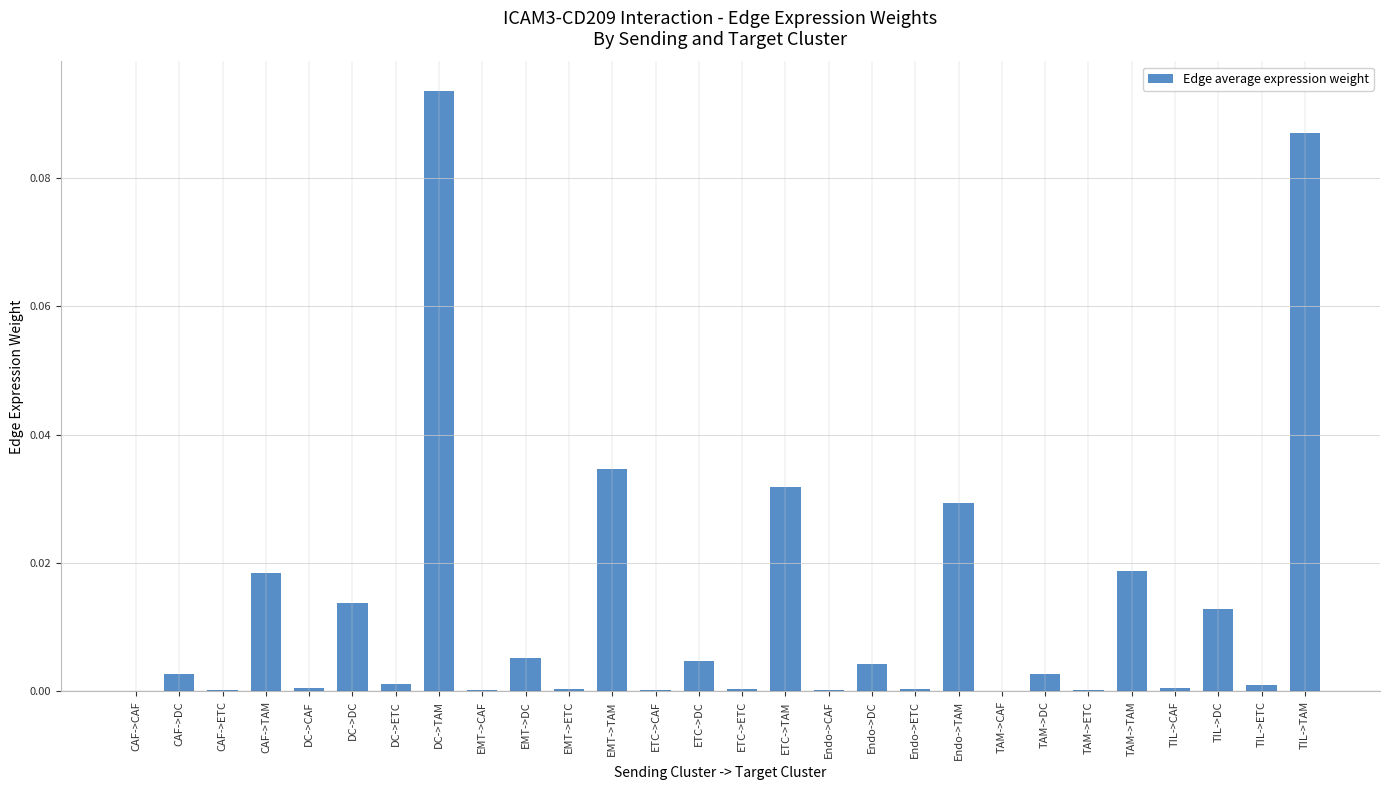

The chart shows a value of 0.0 at CAF->TAM. True or false?

True